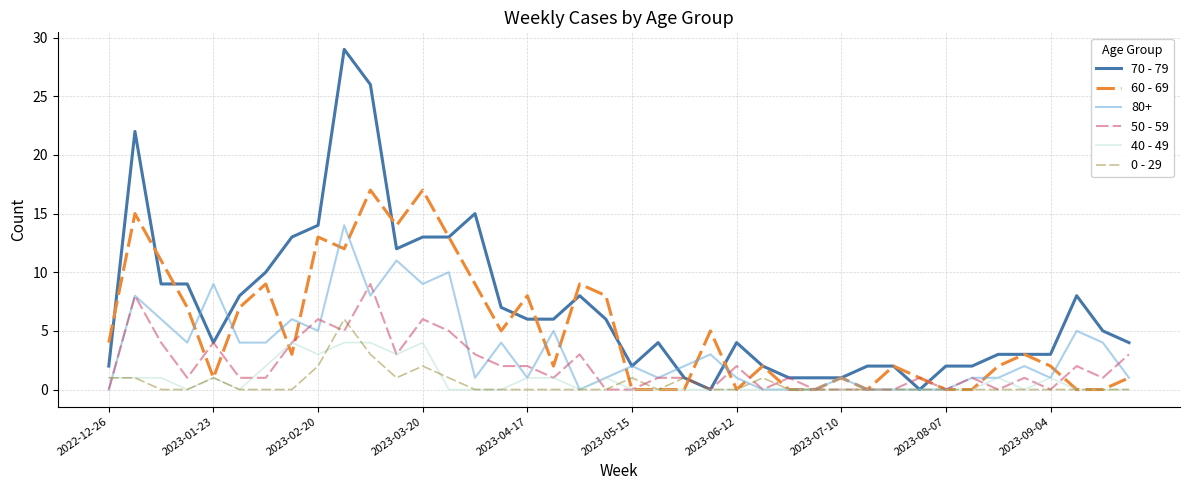

List the series in order of their peak value, highest first.

70 - 79, 60 - 69, 80+, 50 - 59, 0 - 29, 40 - 49